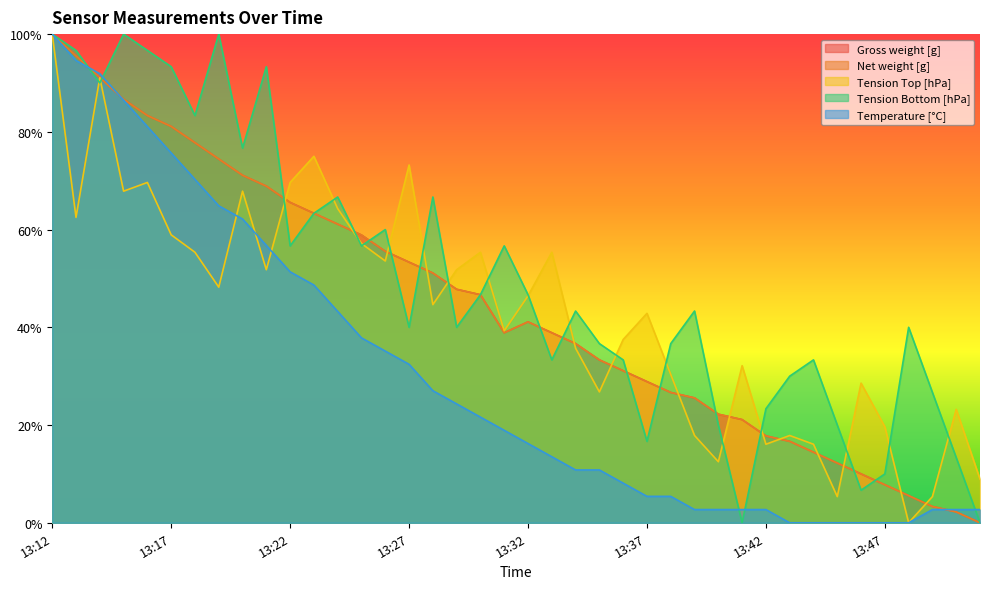

What is the total value across all series at 13:39?

1.2